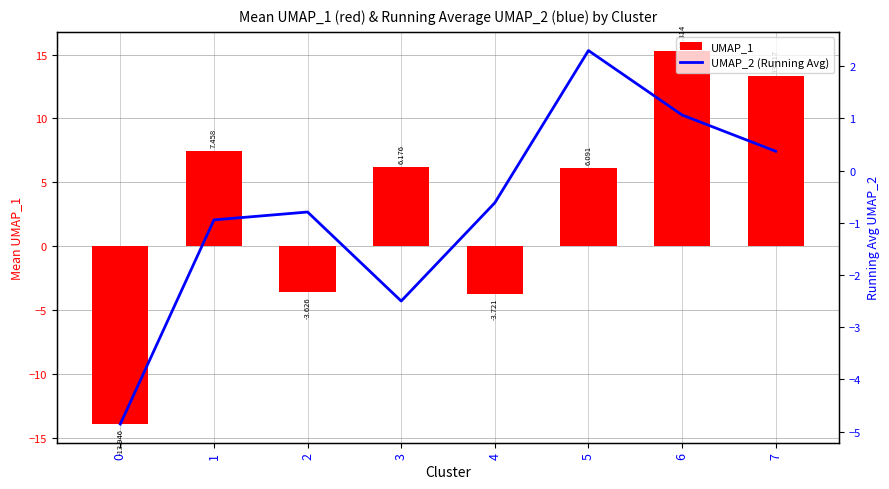

The UMAP_2 (Running Avg) series shows -2.7 at 0. True or false?

False